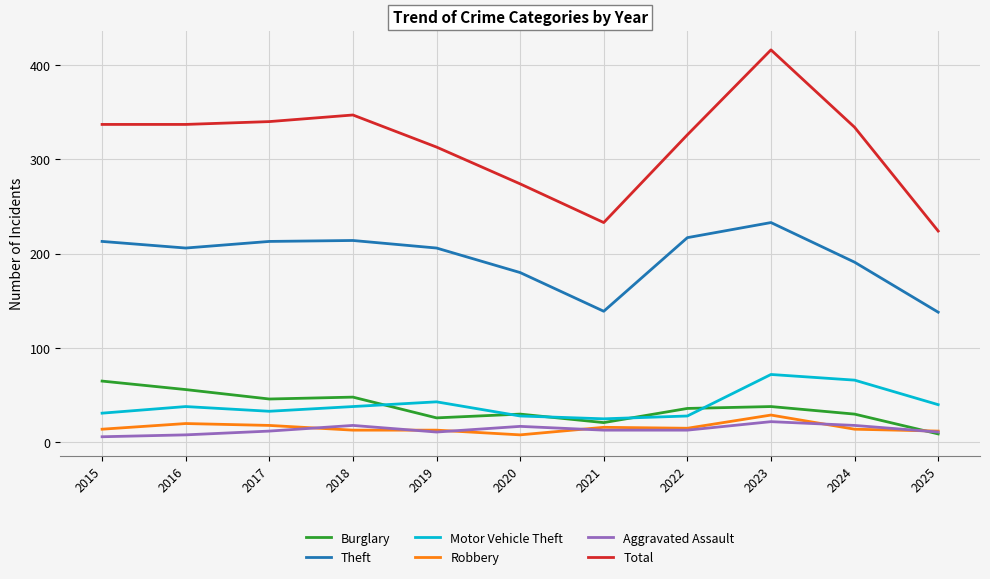

What is the sum of all Burglary values?

405